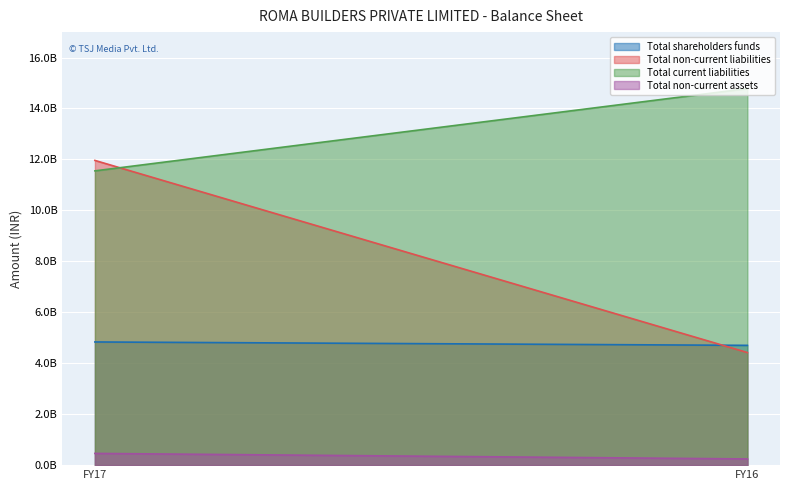

How many lines are shown in the chart?

4